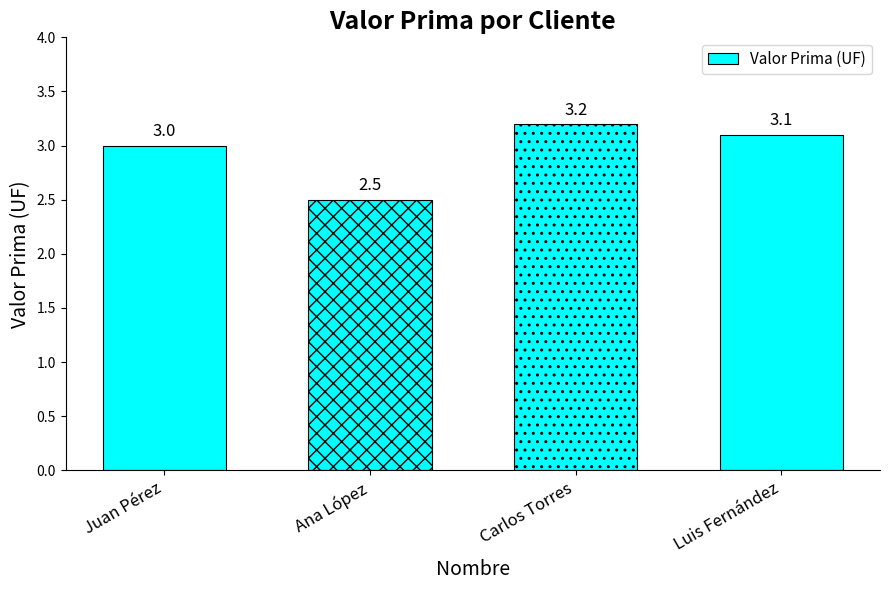

List the labels in order of value, smallest first.

Ana López, Juan Pérez, Luis Fernández, Carlos Torres